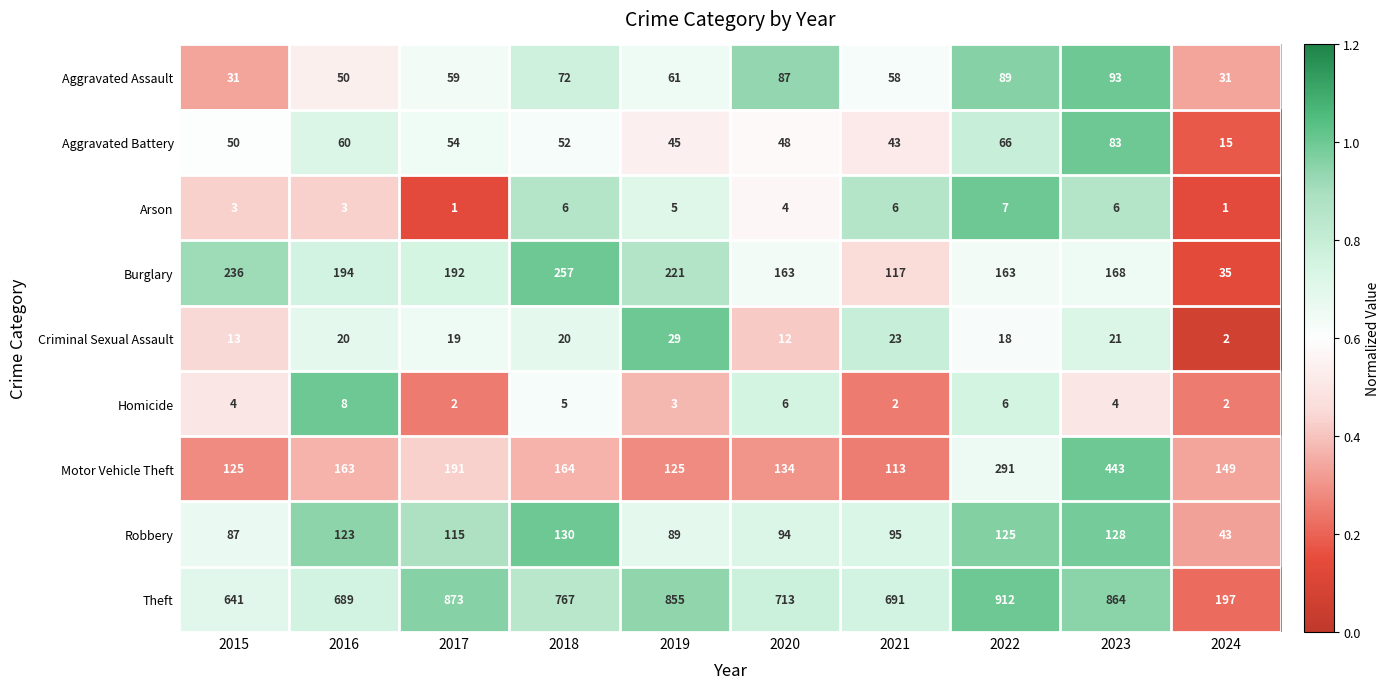

At how many categories does at least one series exceed 114?

10